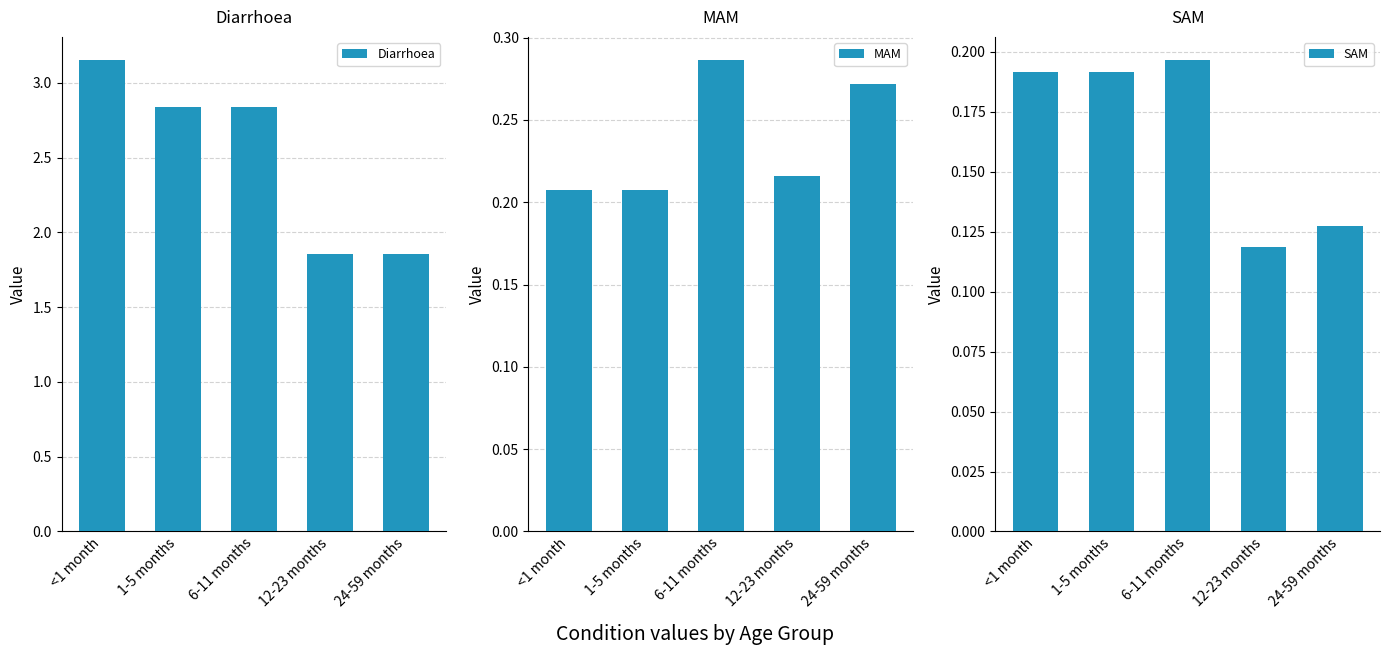

The value of Diarrhoea at 1-5 months is 4.4. True or false?

False